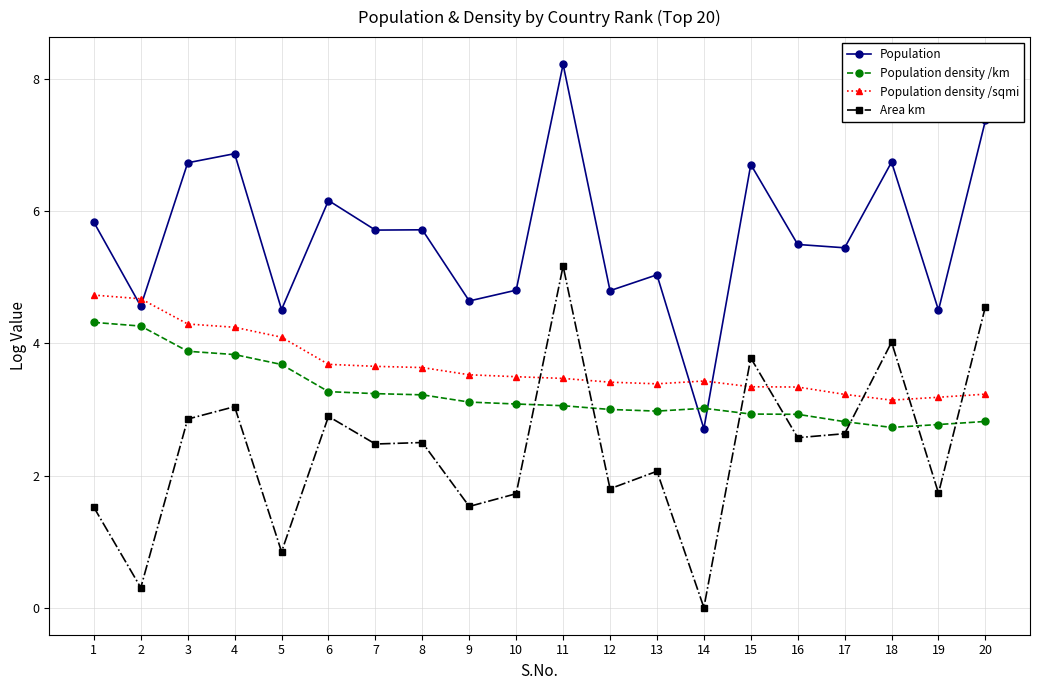

Where do Population and Population density /sqmi first cross each other?

1 and 2